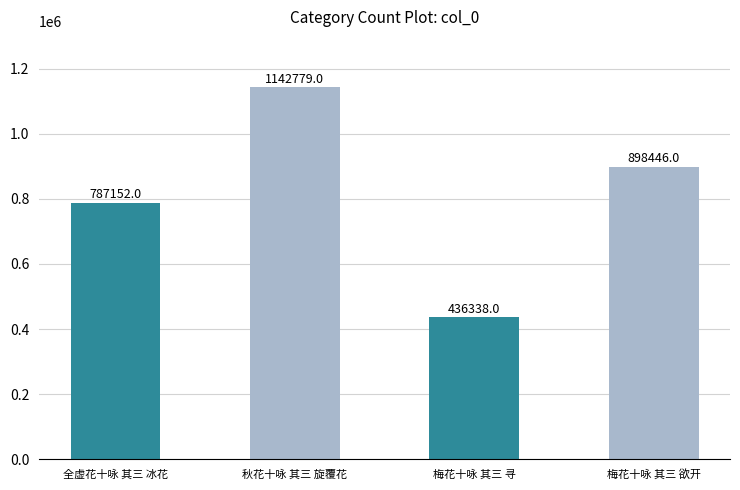

Rank the categories by value from lowest to highest.

梅花十咏 其三 寻, 全虚花十咏 其三 冰花, 梅花十咏 其三 欲开, 秋花十咏 其三 旋覆花